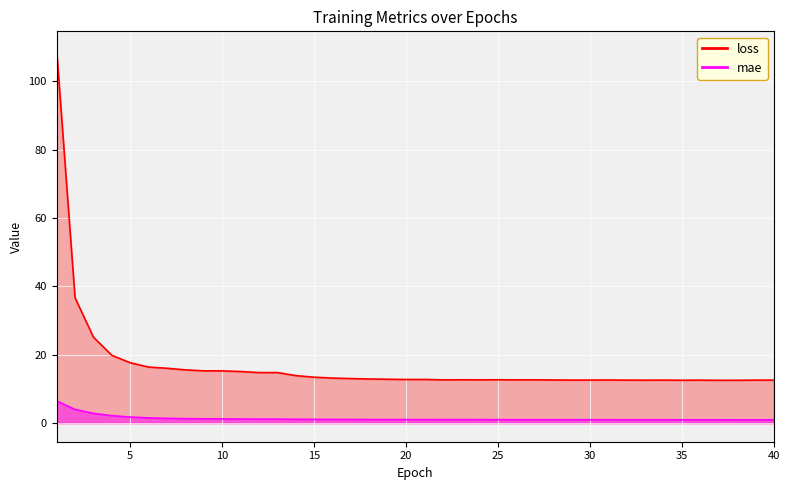

How many interior local valleys does the mae series have?

1